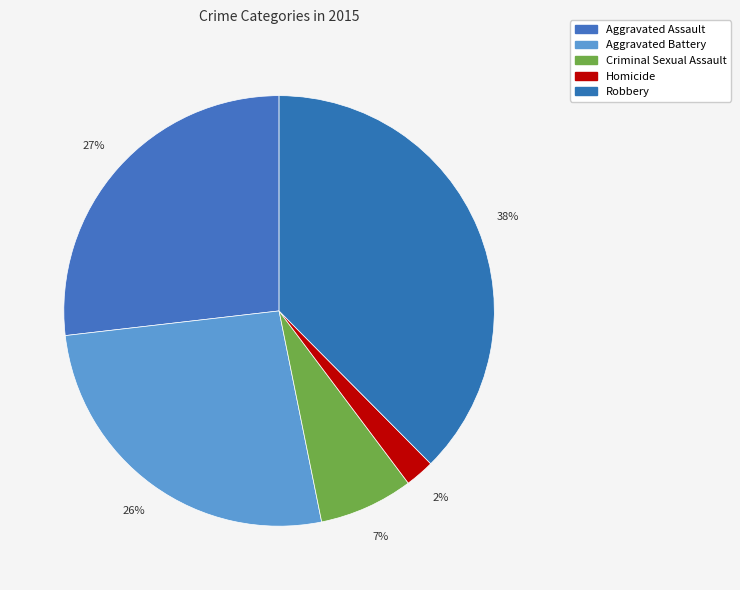

Count the number of slices in the pie.

5